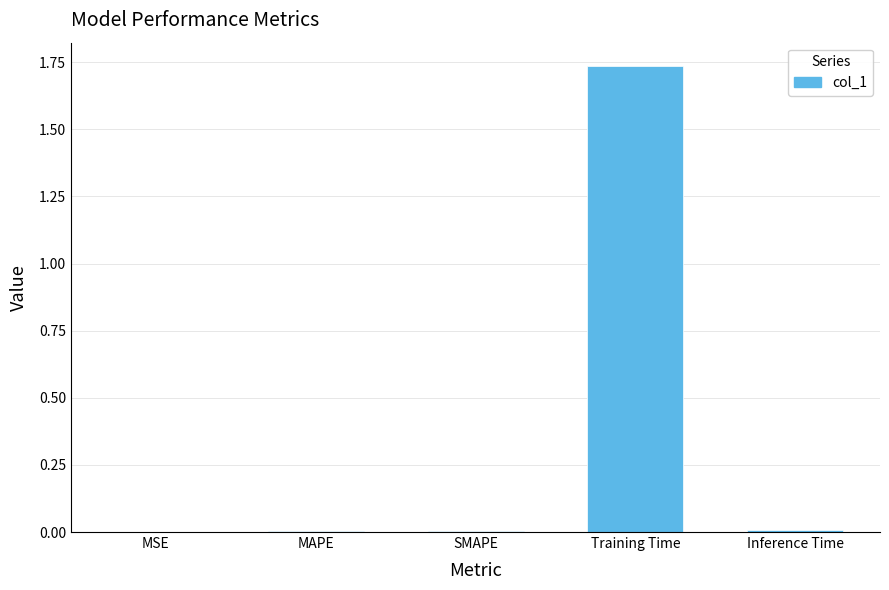

Are the bars horizontal?

No